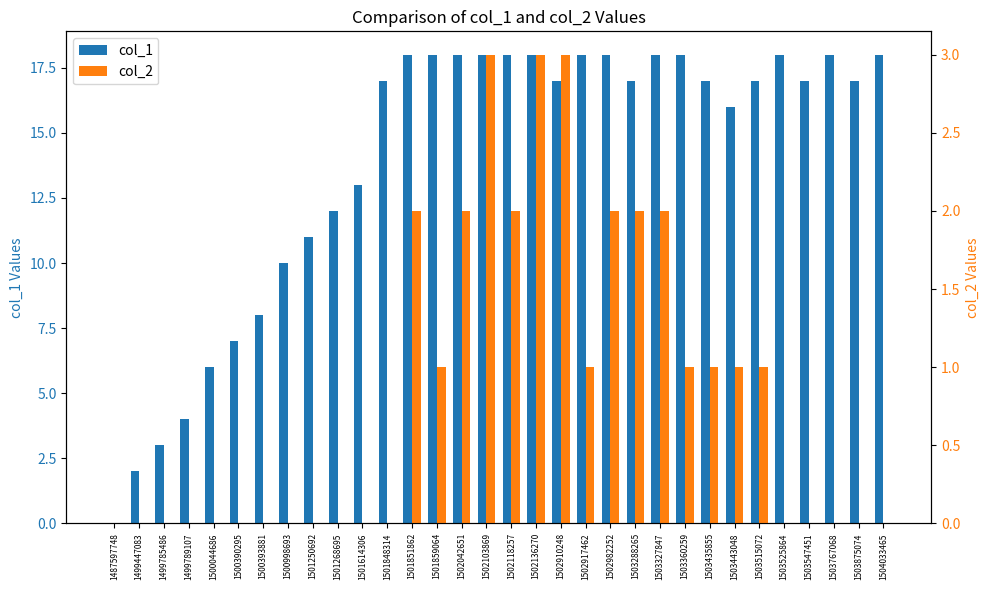

The value of col_1 at 1503443048 is 6. True or false?

False